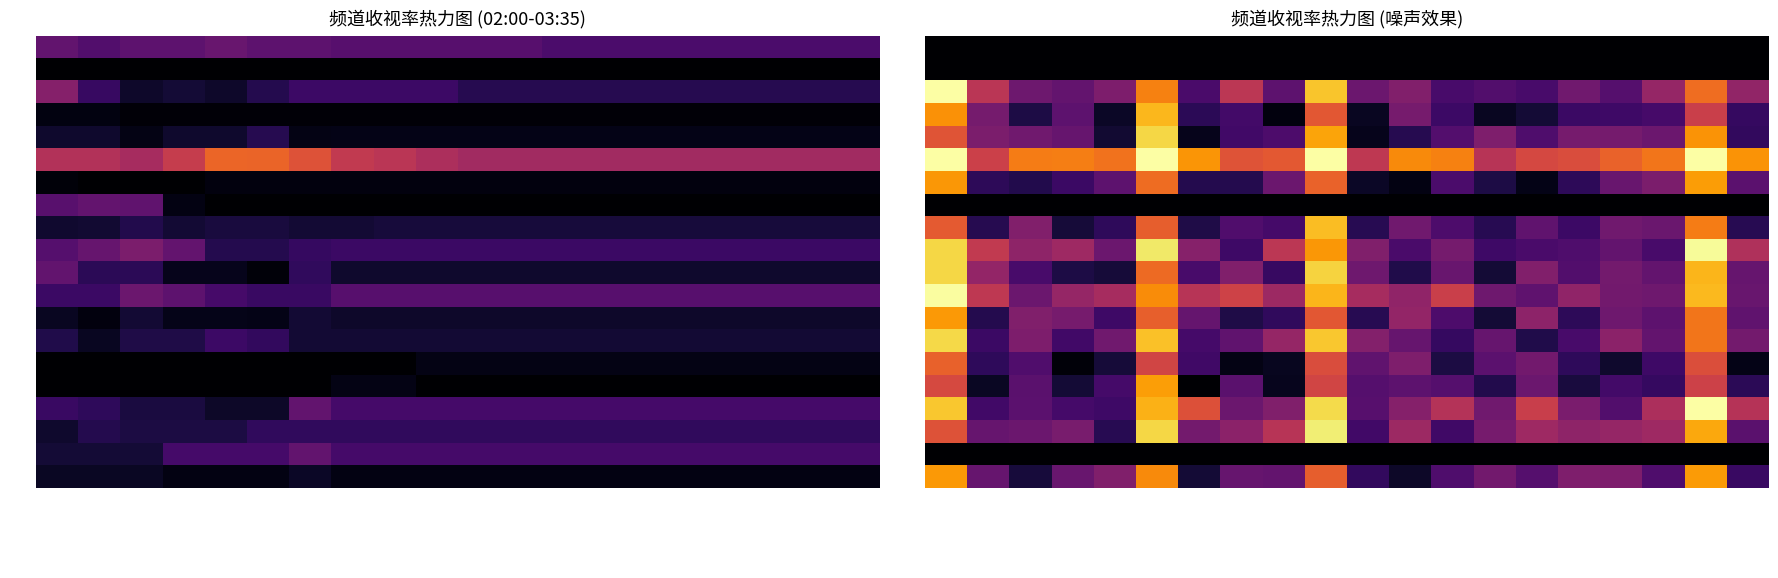

Which series has the widest spread of values?

02:10